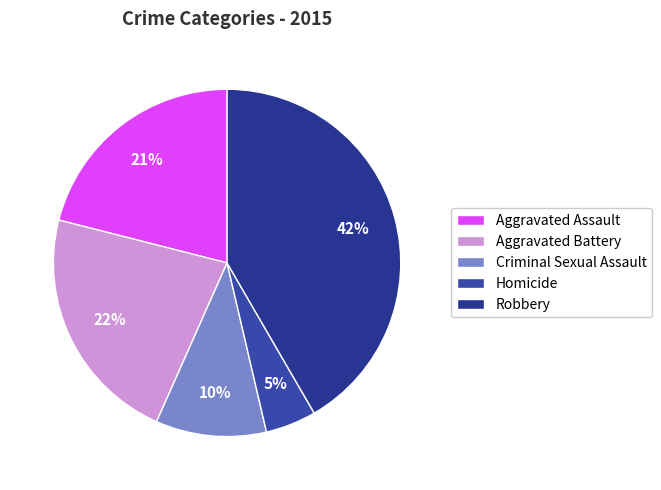

Does Criminal Sexual Assault represent more than half of the total?

No